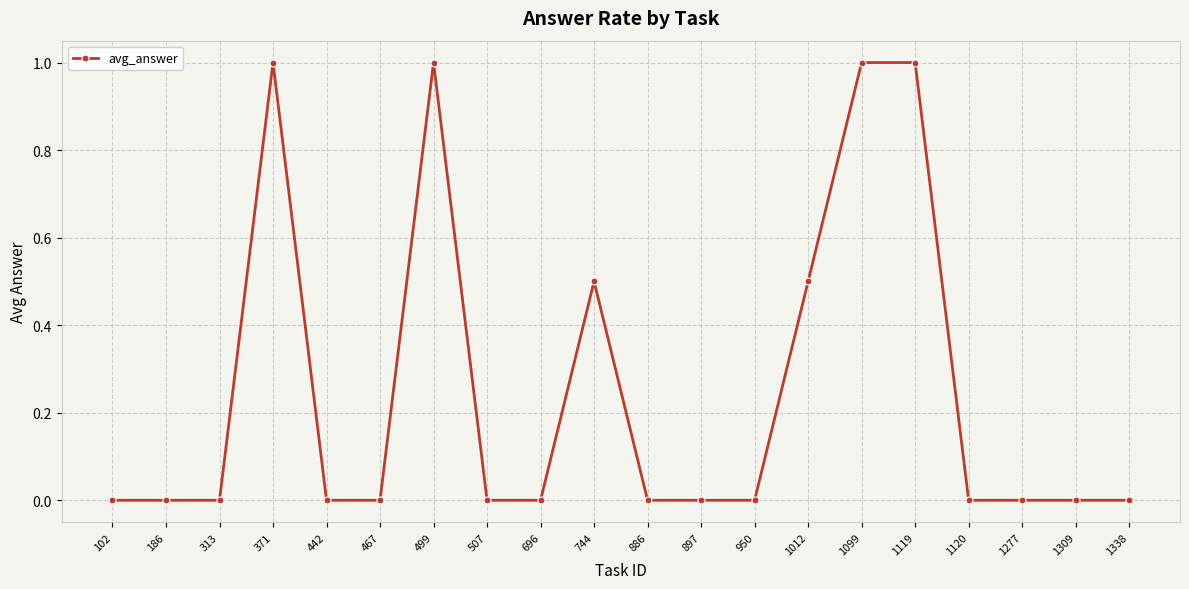

Reading left to right, transcribe all the data shown in this chart.

102=0.0	186=0.0	313=0.0	371=1.0	442=0.0	467=0.0	499=1.0	507=0.0	696=0.0	744=0.5	886=0.0	897=0.0	950=0.0	1012=0.5	1099=1.0	1119=1.0	1120=0.0	1277=0.0	1309=0.0	1338=0.0